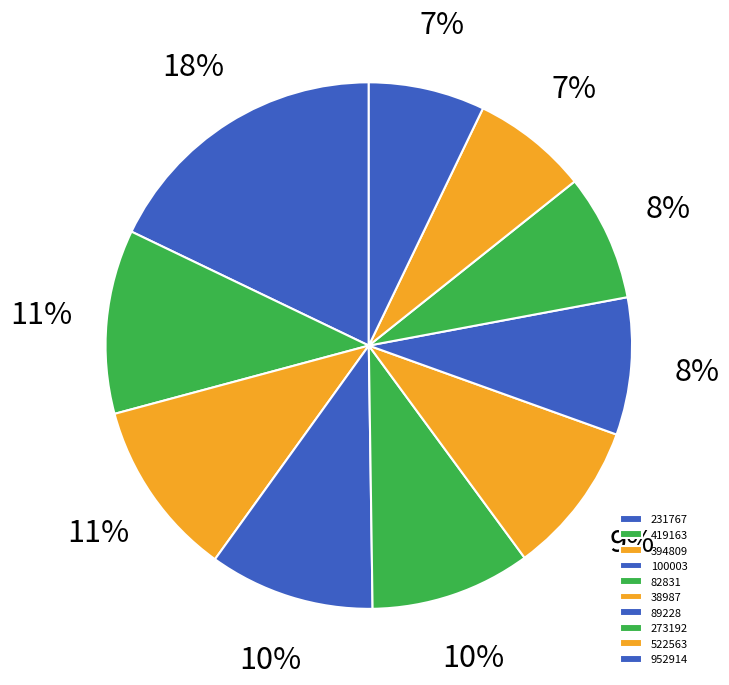

Count the number of slices in the pie.

10